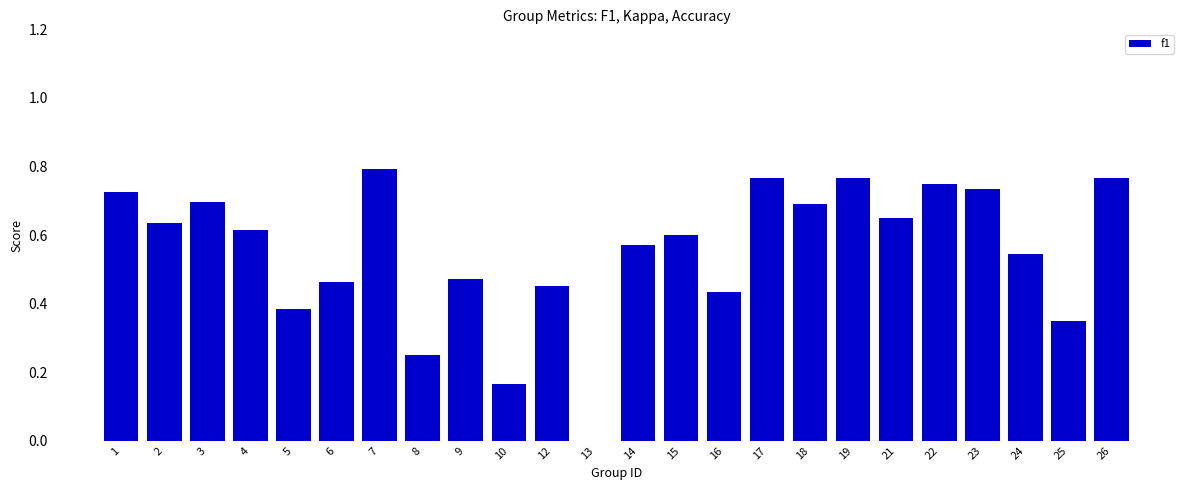

Where is the data nearest to the value 0?

13